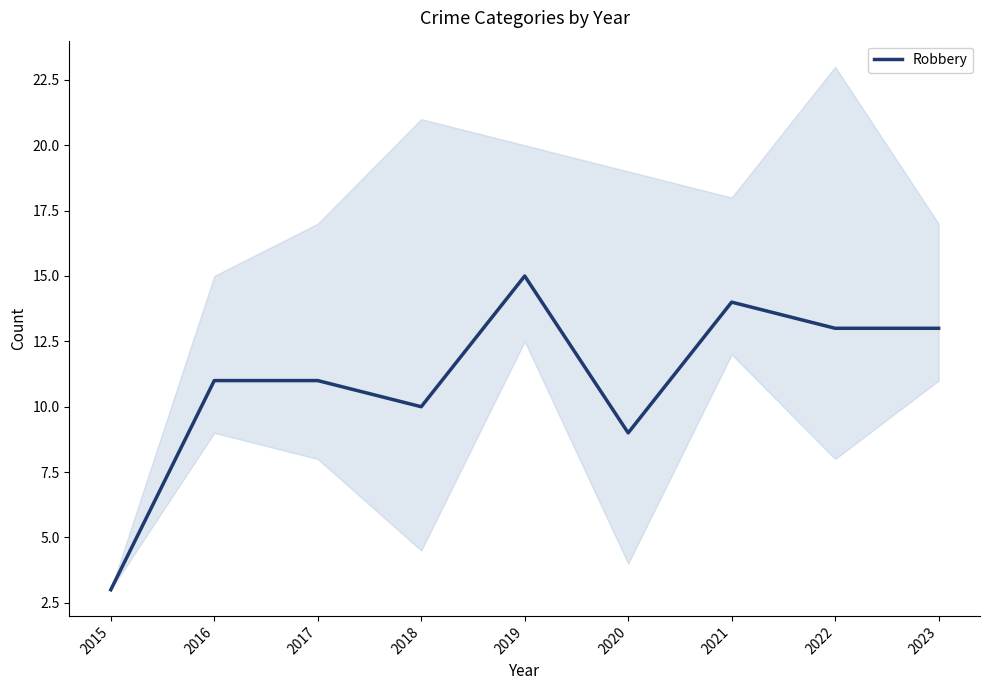

What is the difference between the values at 2020 and 2023?

4